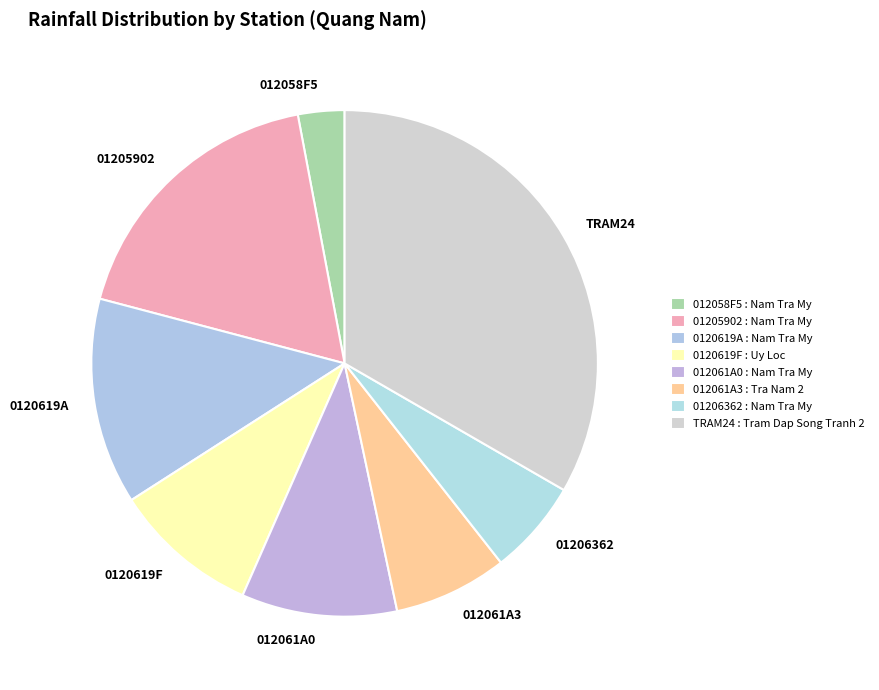

How many segments does this pie chart have?

8